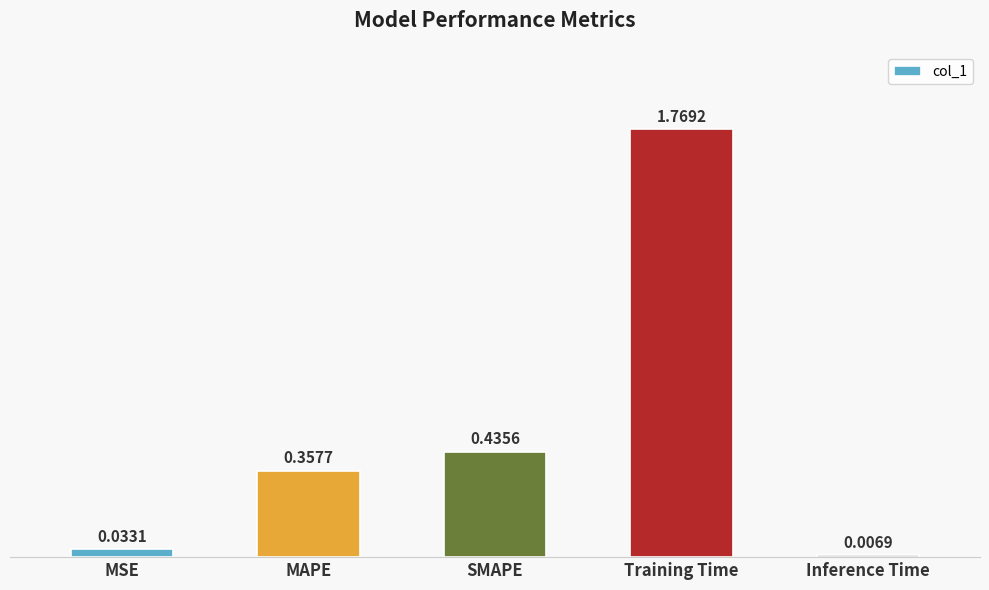

What is the label of the 5th bar from the left?

Inference Time